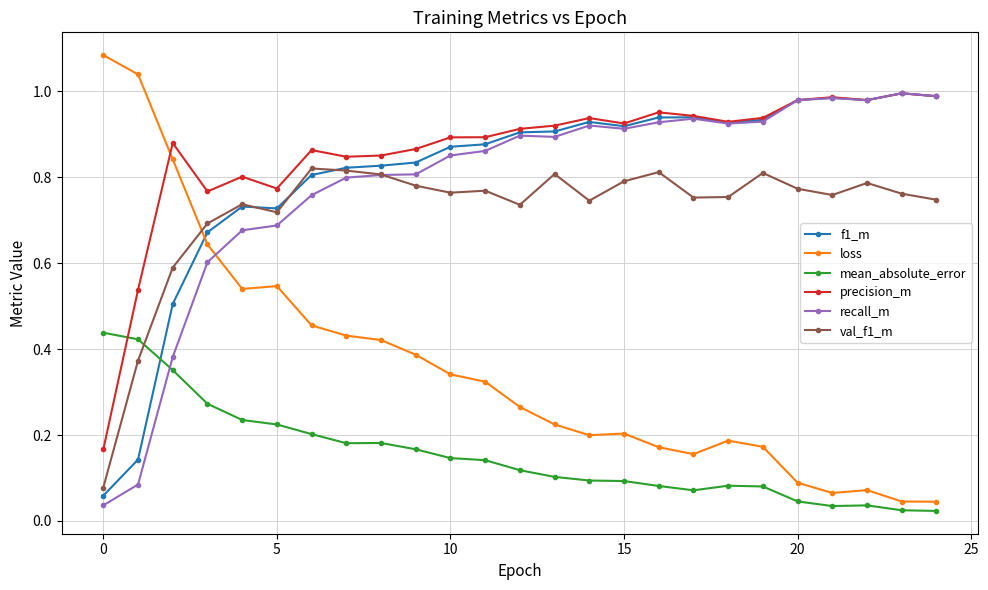

True or false: f1_m has more than 2 interior local peaks.

True